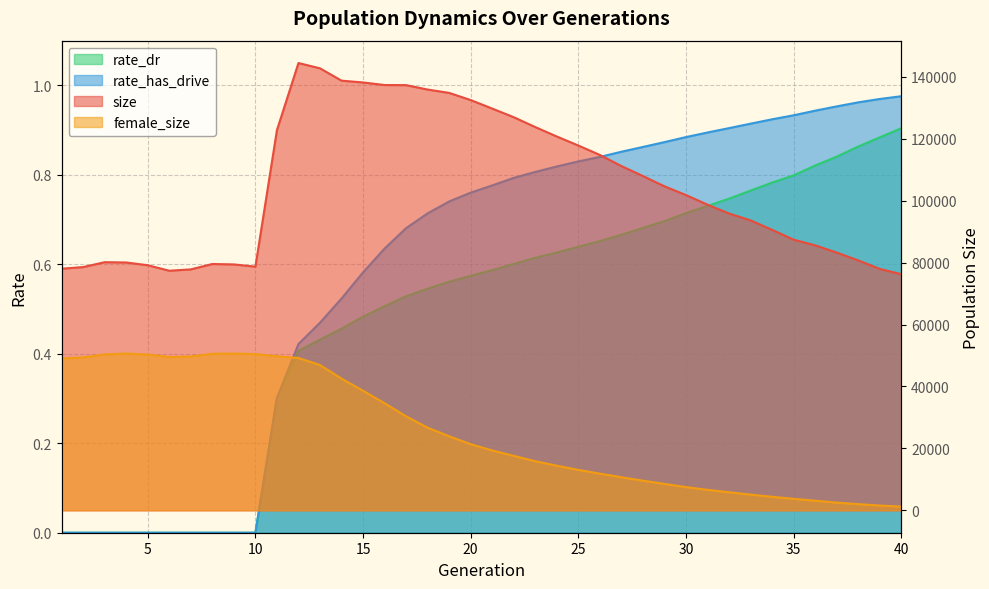

Between 14 and 22, which is larger?

14